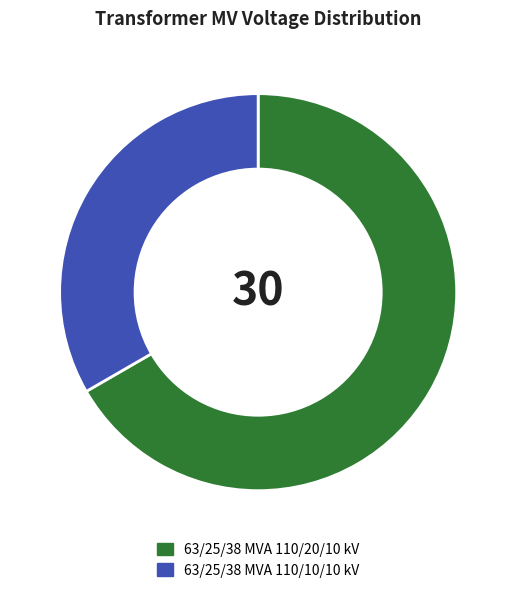

What is the ratio of the value at 63/25/38 MVA 110/20/10 kV to the value at 63/25/38 MVA 110/10/10 kV?

2.0